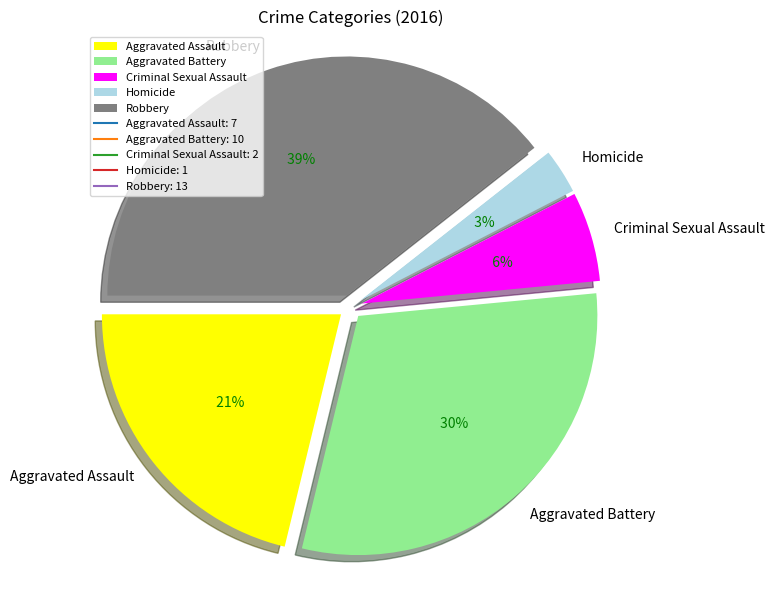

The Aggravated Battery slice represents 30% of the pie. True or false?

True